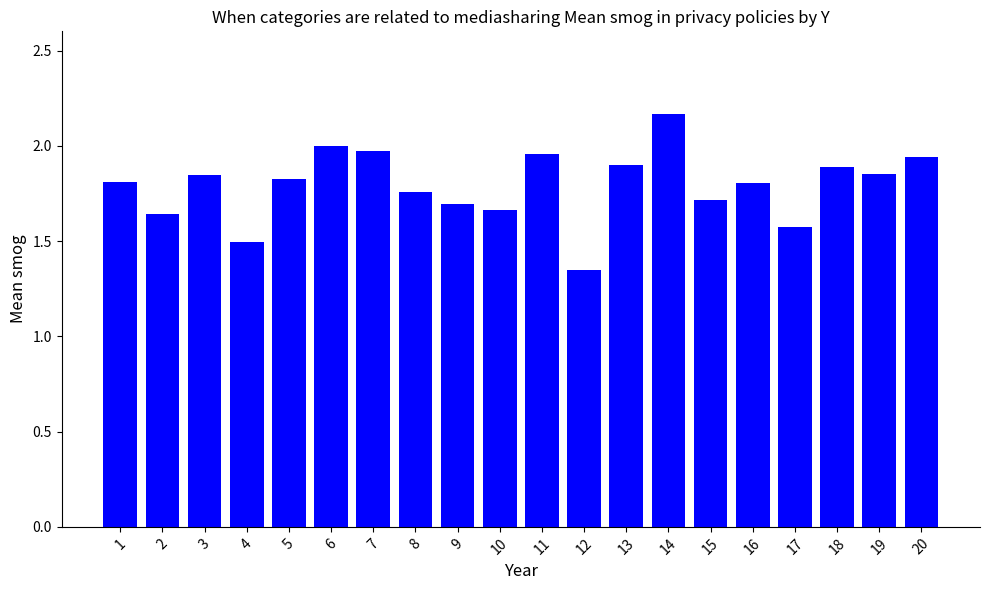

Between 18 and 14, which is larger?

14